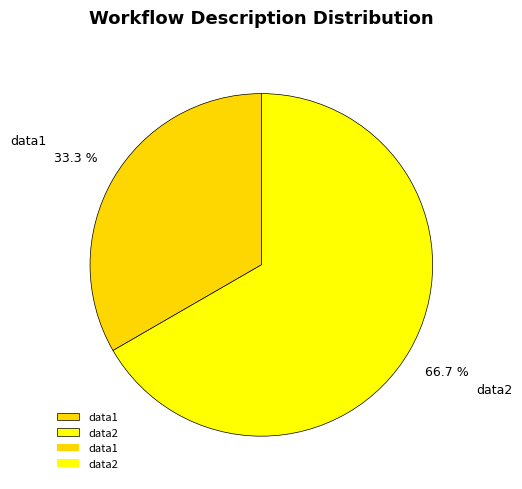

Is there a majority slice in this chart?

Yes